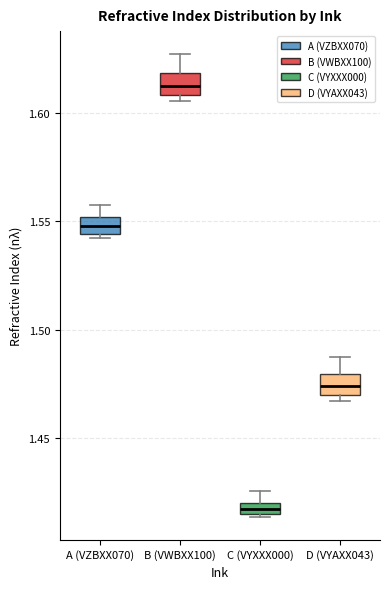

Which box's median line is the lowest?

C (VYXXX000)